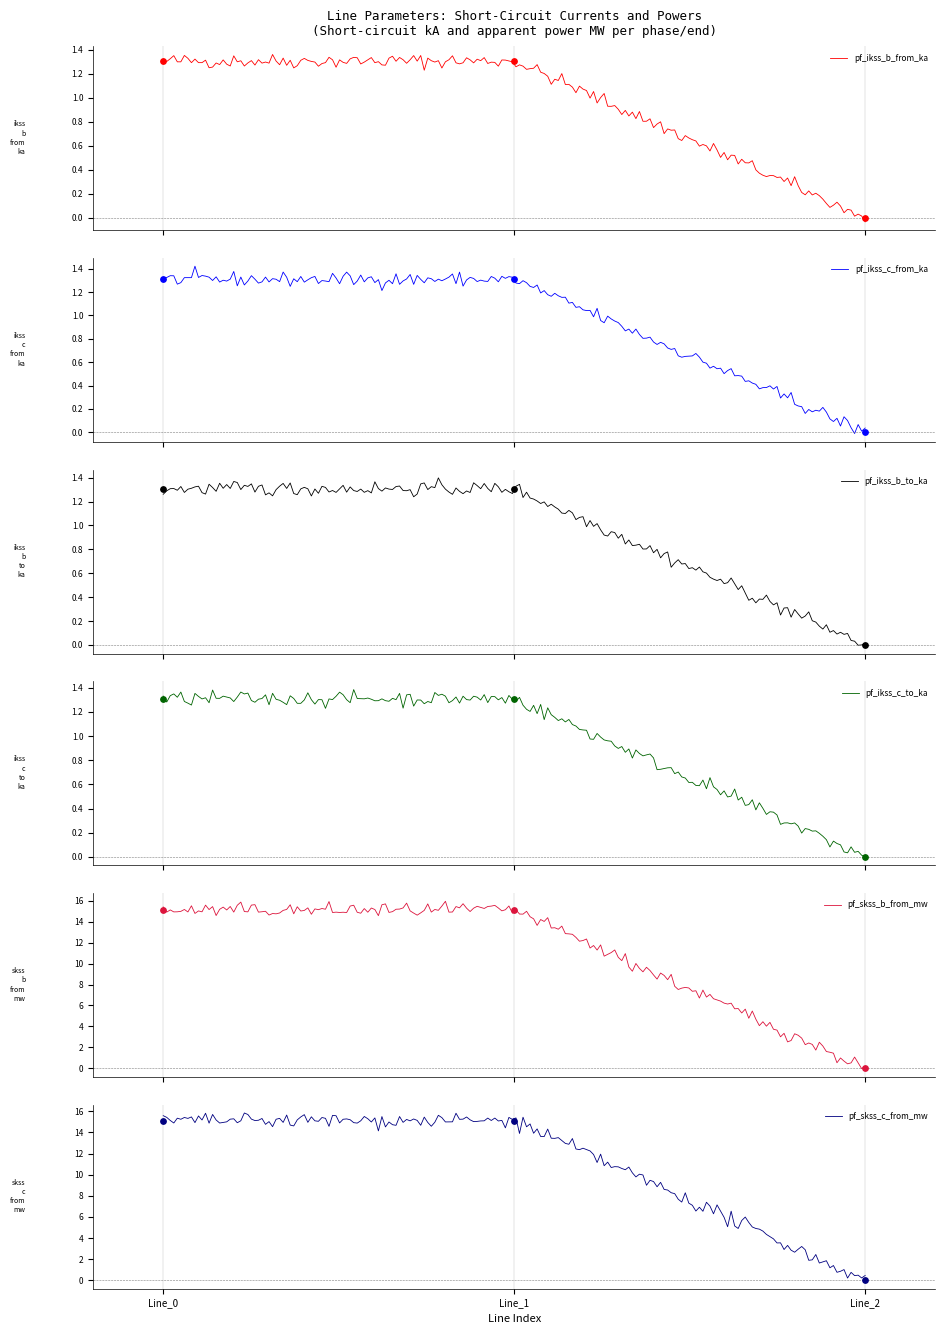

Which series reaches the maximum Y coordinate?

pf_skss_b_from_mw